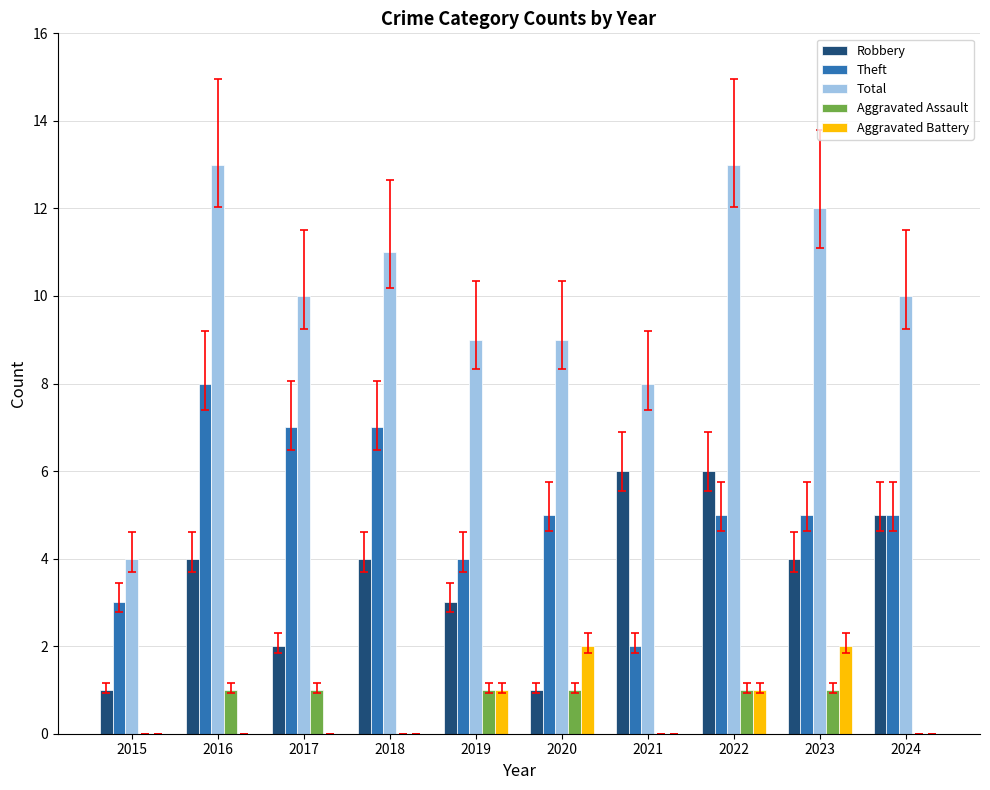

Is it true that Robbery equals 2 at 2020?

False